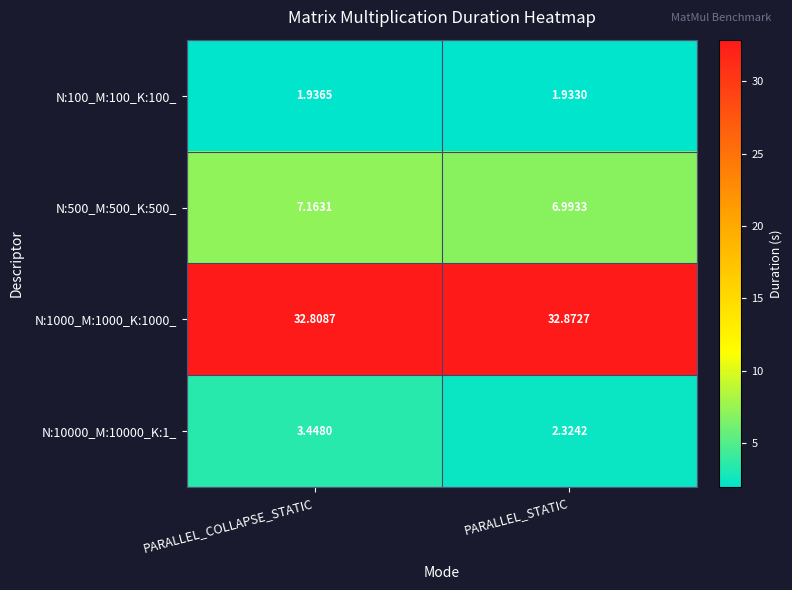

List the labels in order of N:1000_M:1000_K:1000_ value, smallest first.

PARALLEL_COLLAPSE_STATIC, PARALLEL_STATIC